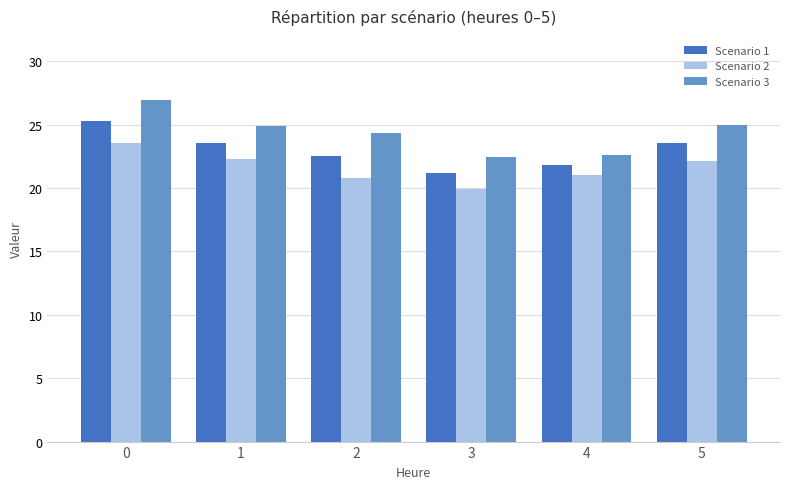

How many groups of bars are there?

6